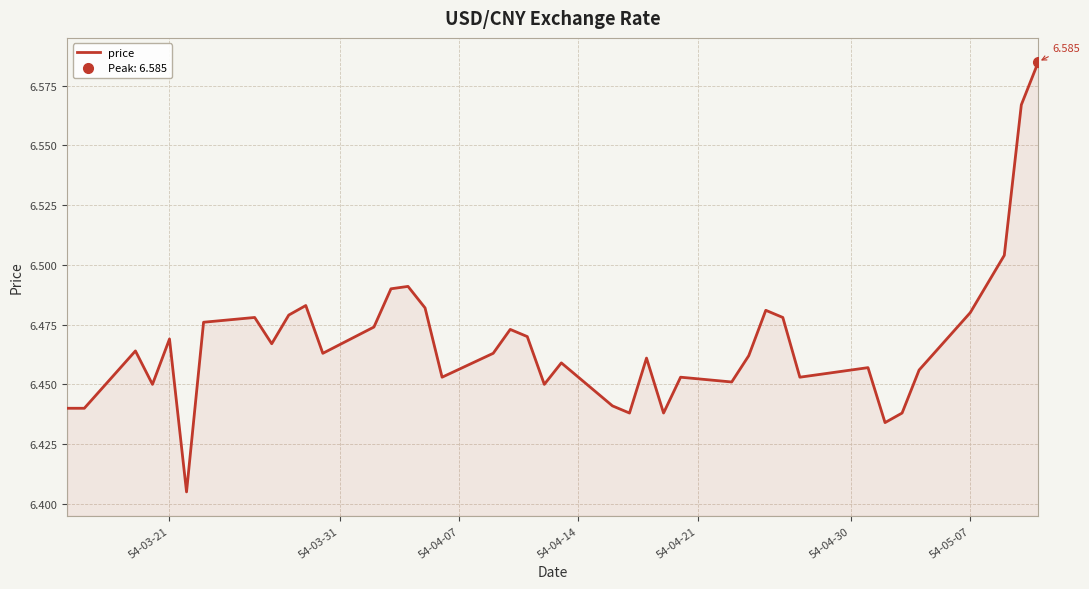

Reading left to right, transcribe all the data shown in this chart.

6.4	6.4	6.5	6.5	6.5	6.4	6.5	6.5	6.5	6.5	6.5	6.5	6.5	6.5	6.5	6.5	6.5	6.5	6.5	6.5	6.5	6.5	6.4	6.4	6.5	6.4	6.5	6.5	6.5	6.5	6.5	6.5	6.5	6.4	6.4	6.5	6.5	6.5	6.6	6.6